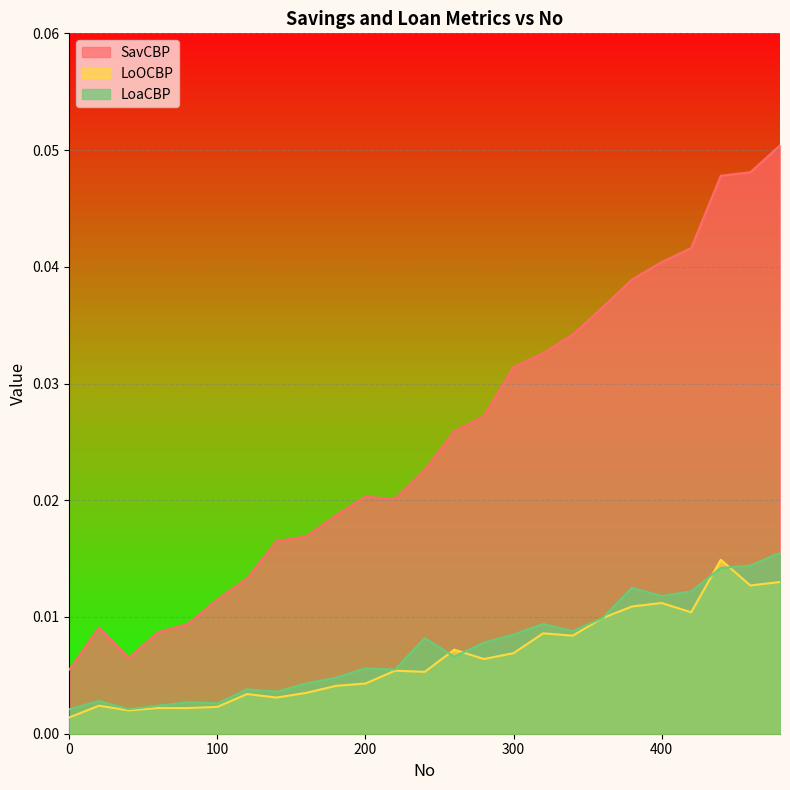

Rank the series by their maximum value, from lowest to highest.

LoOCBP, LoaCBP, SavCBP